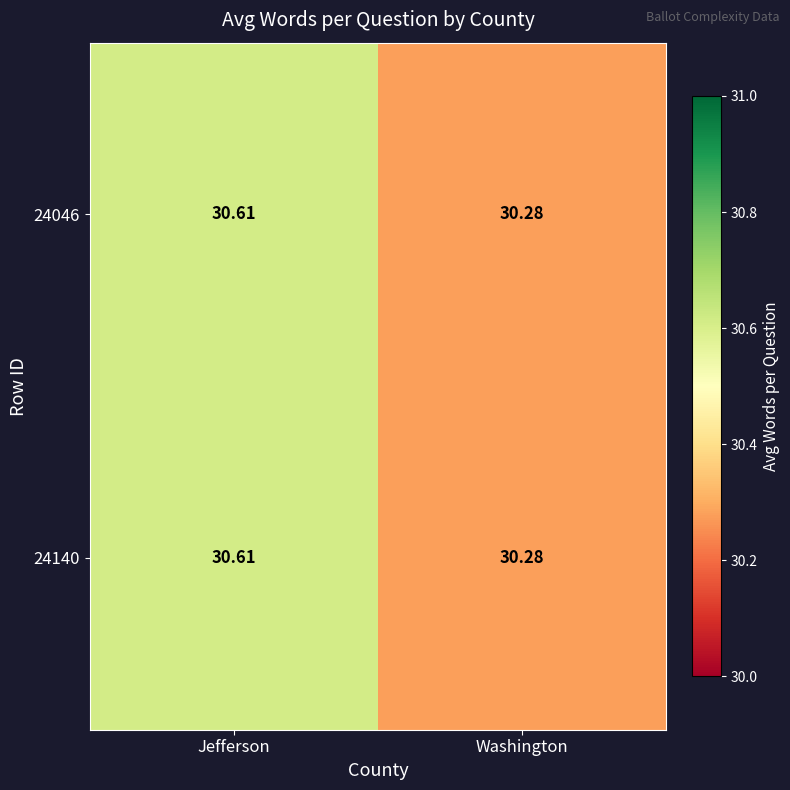

Which label corresponds to the largest value in the chart?

Jefferson